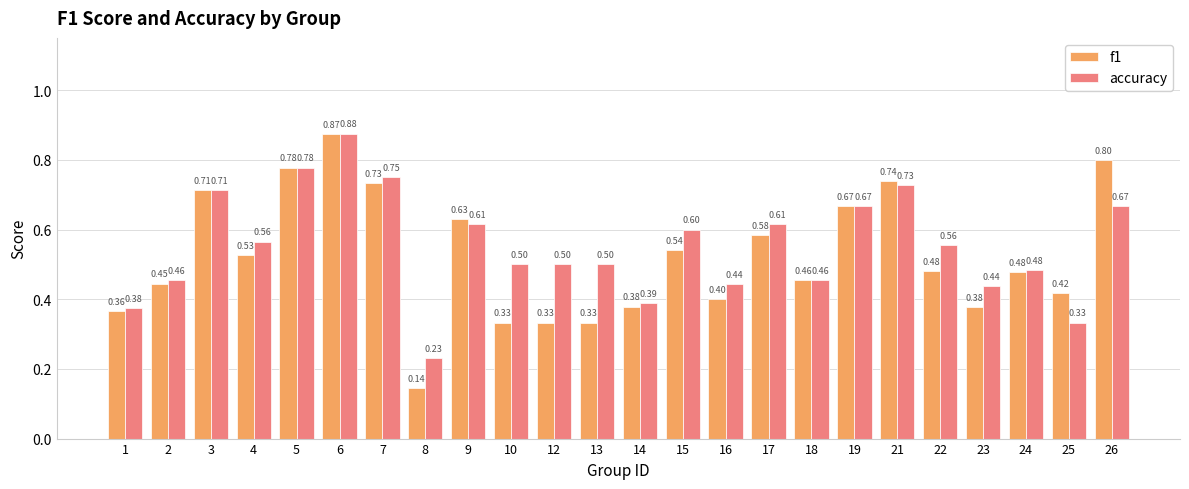

Is the value of f1 at 16 greater than the value of accuracy at 22?

No